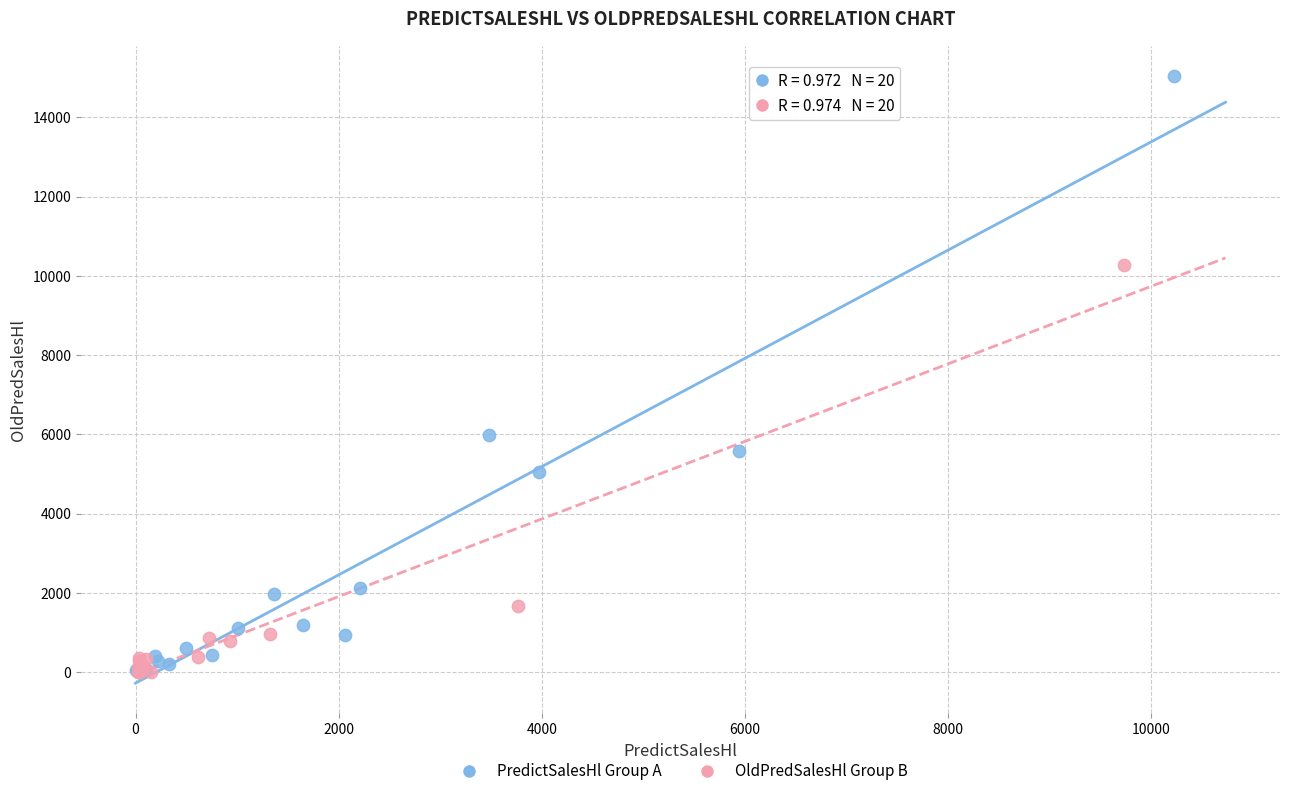

Which series has the widest spread of Y values?

PredictSalesHl Group A